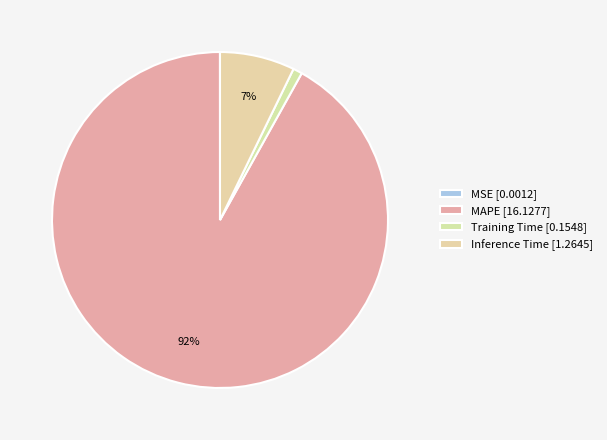

How many segments does this pie chart have?

4